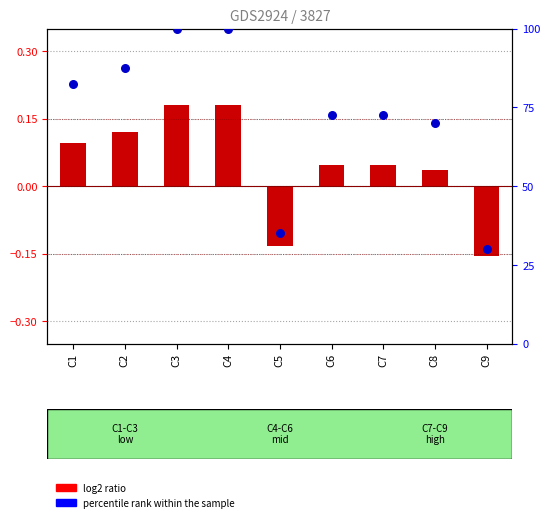

What is the total value across all series at C7?

72.5